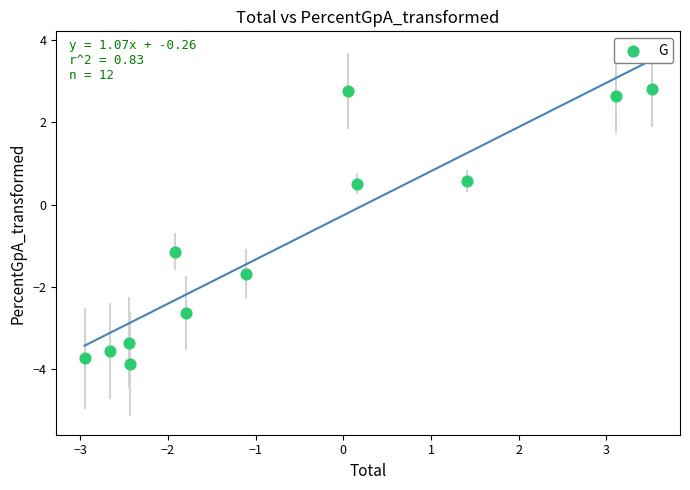

What is the average Y value?

-0.9